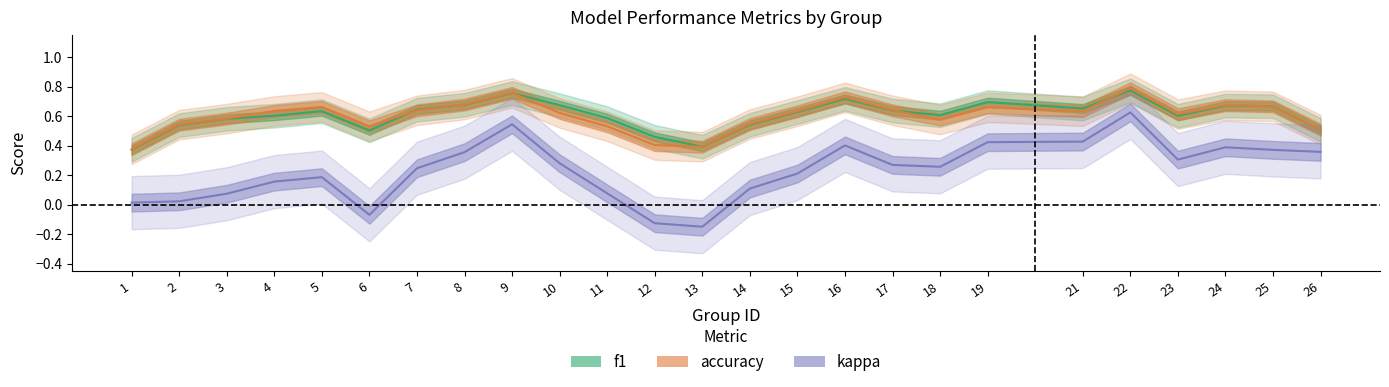

What is the spread (max minus min) of values at 18?

0.4